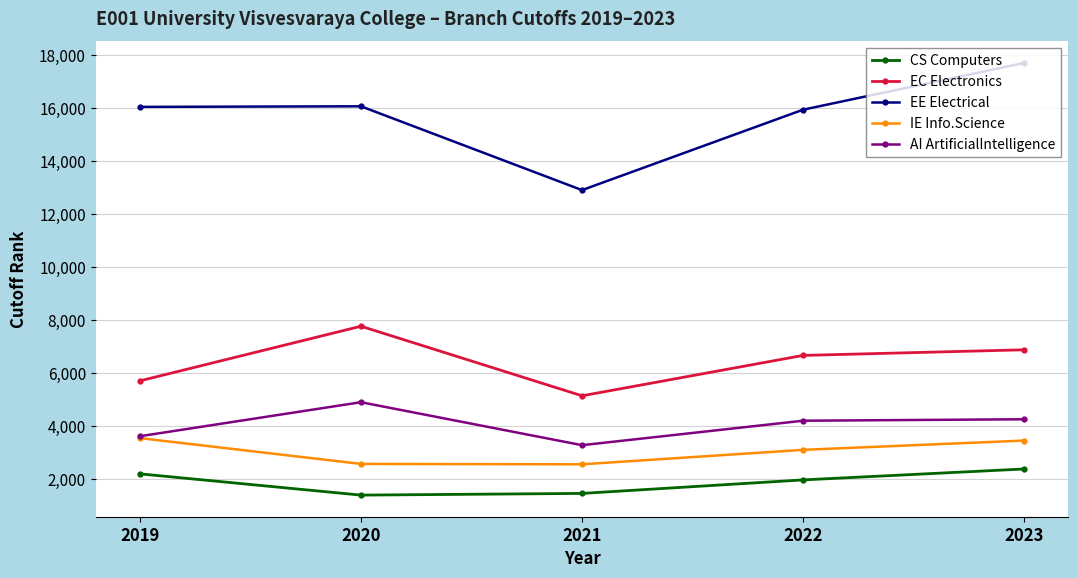

What are all the series names shown in the legend?

CS Computers, EC Electronics, EE Electrical, IE Info.Science, AI ArtificialIntelligence